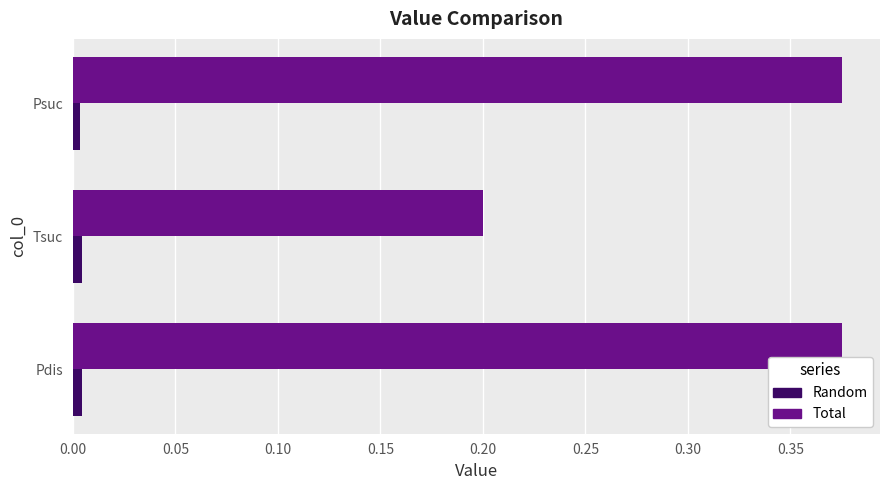

Rank the series at Tsuc from lowest to highest value.

Random, Total